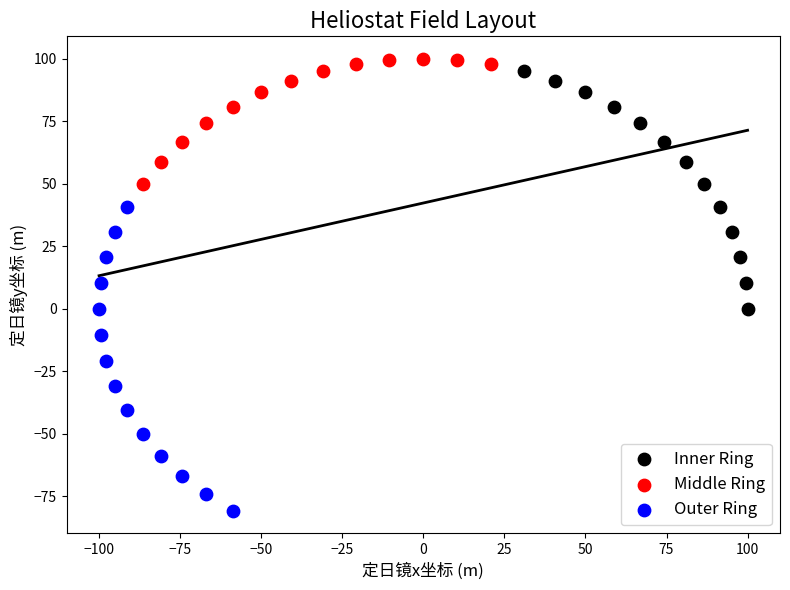

Which series has the widest spread of Y values?

Outer Ring